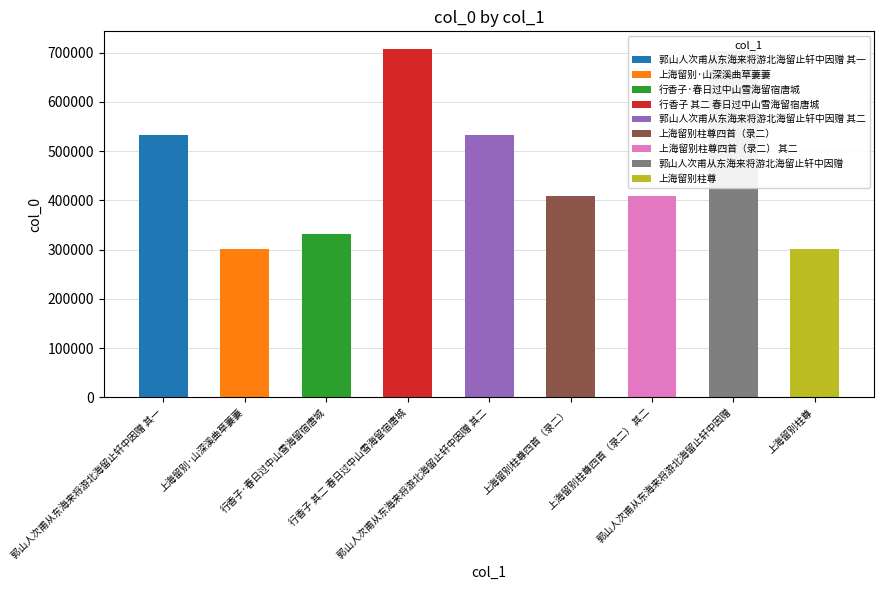

What is the greatest value displayed?

707875